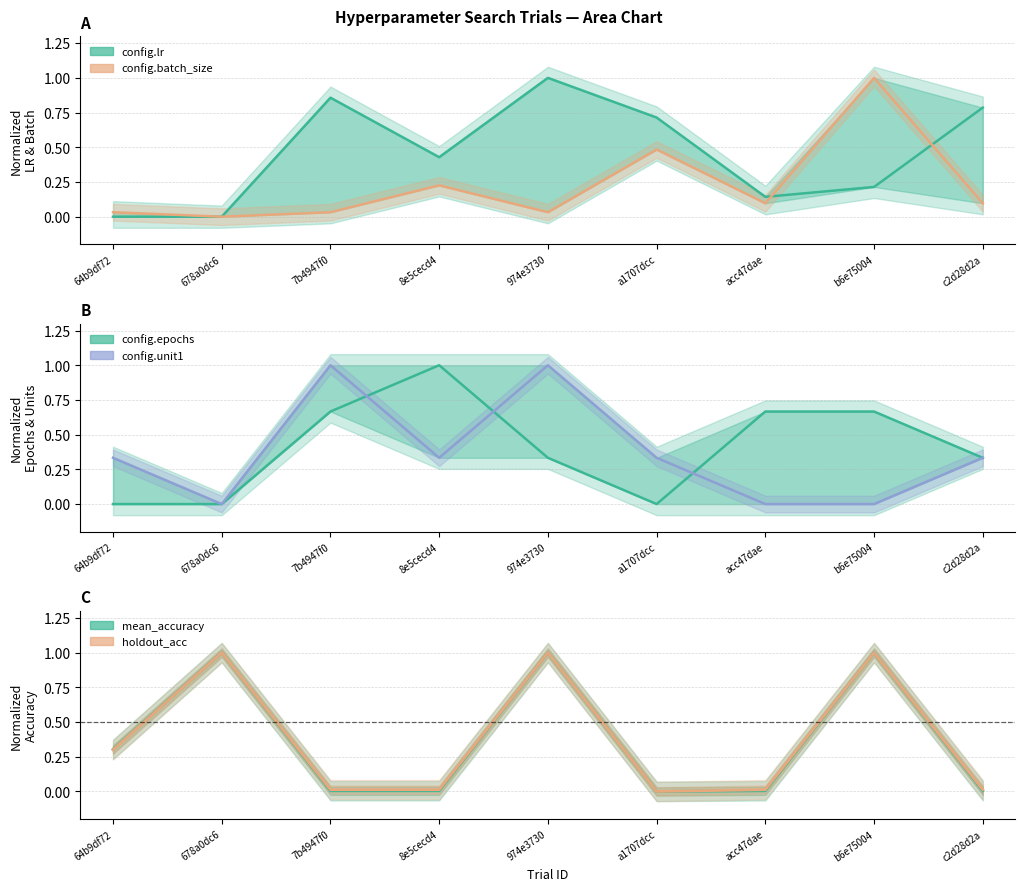

Between which two adjacent categories do mean_accuracy (line) and config.batch_size (line) first intersect?

678a0dc6 and 7b4947f0